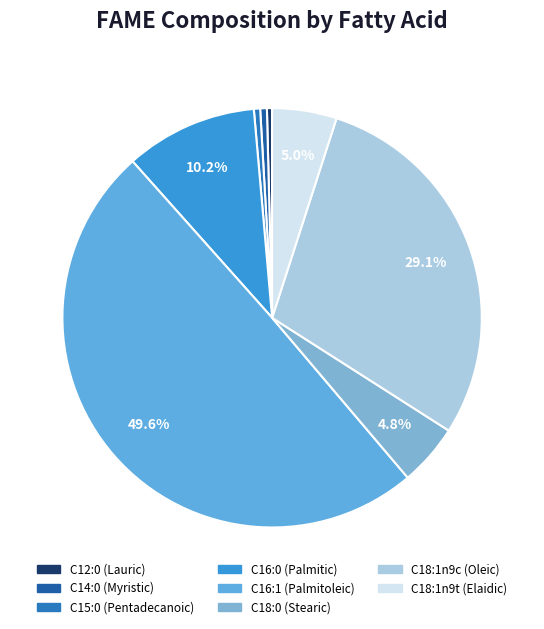

True or false: C12:0 (Lauric) accounts for 0% of the total.

True